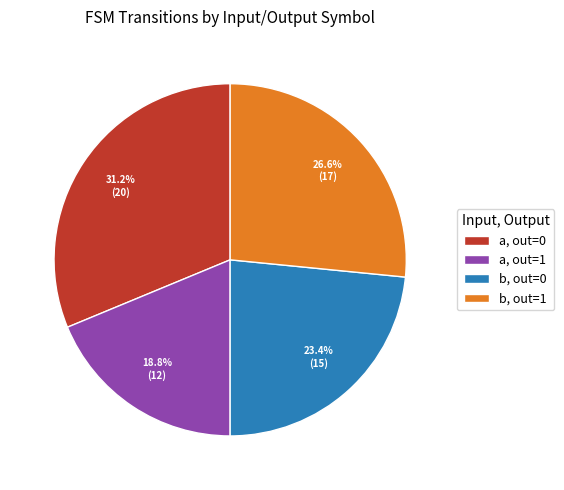

Which slice is the smallest?

a, out=1